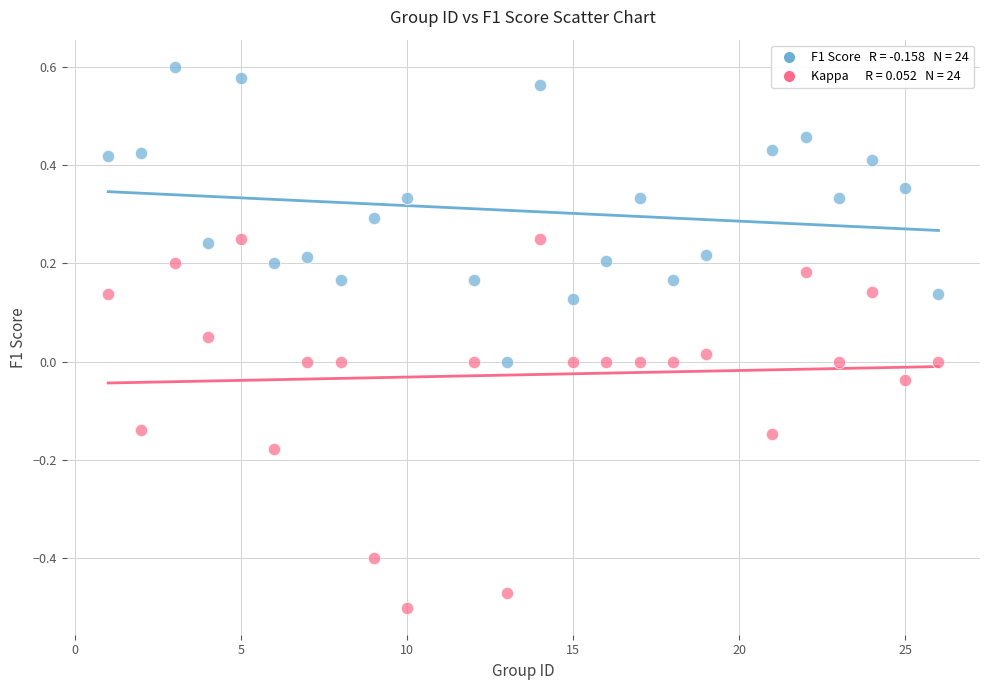

Across all data points, what is the range of X values (max minus min)?

25.0